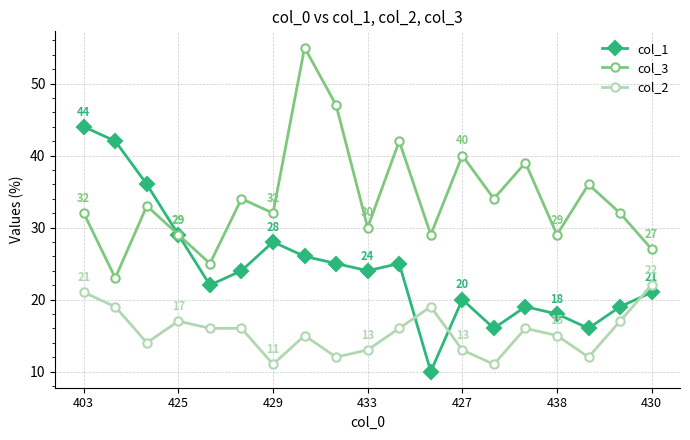

How many interior local valleys does the col_1 series have?

5